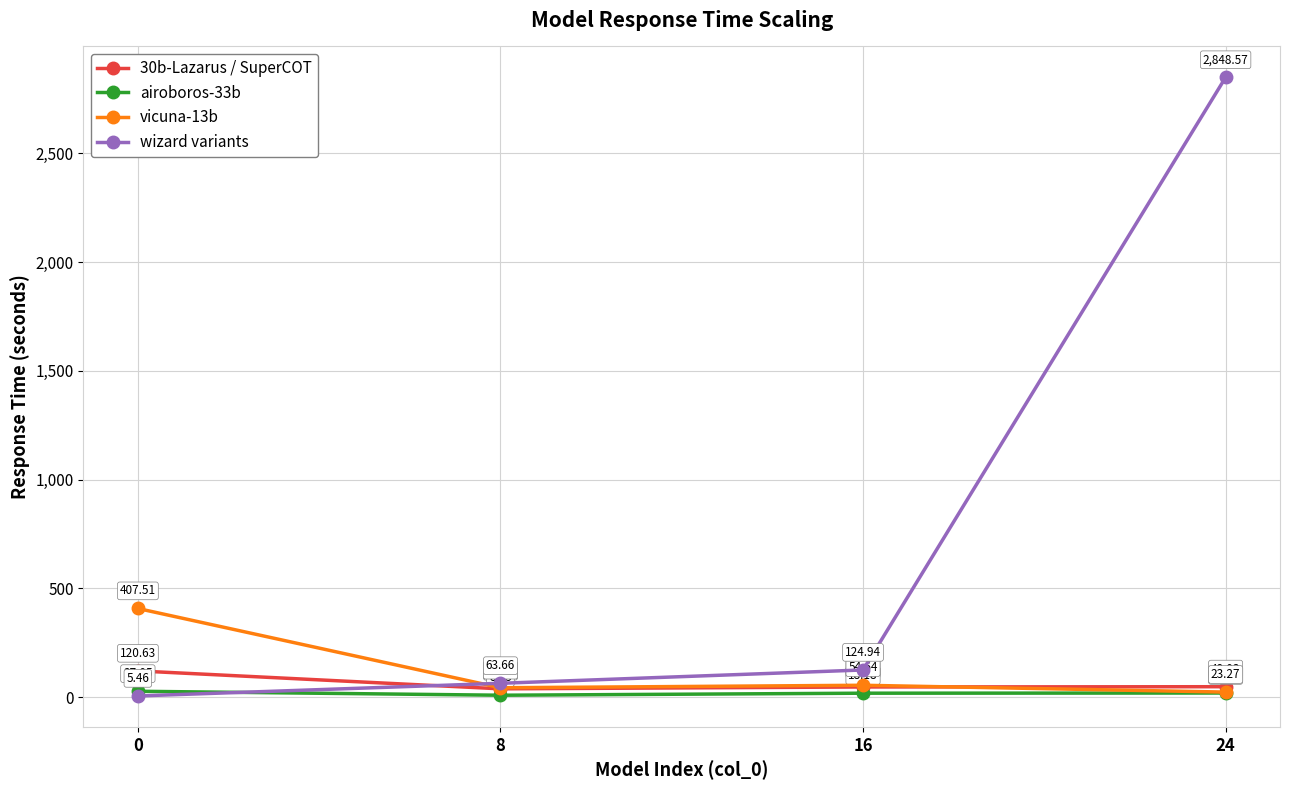

At which category is the sum across all series the highest?

24